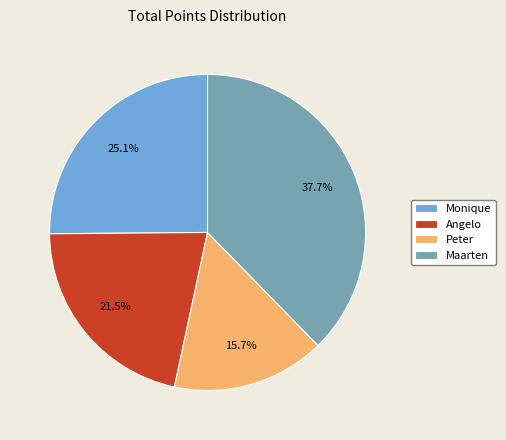

Which has a higher value, Angelo or Maarten?

Maarten